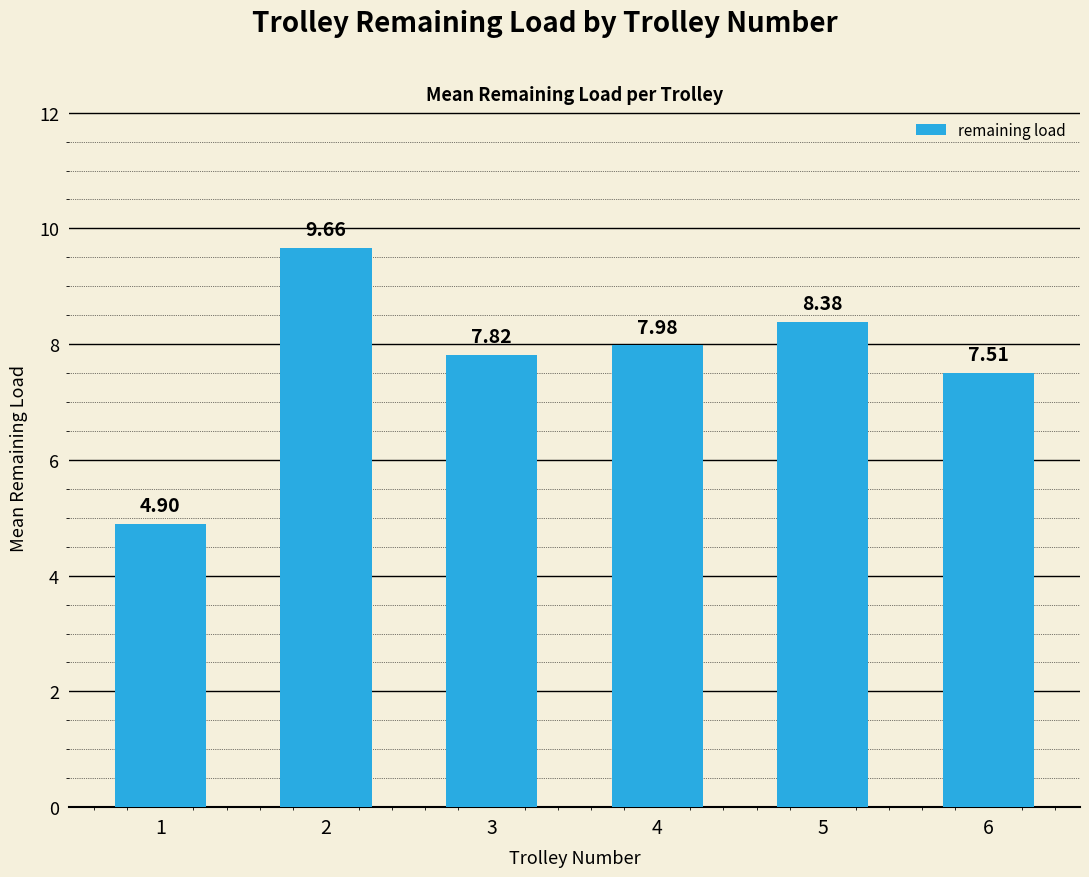

At which category does the chart reach its peak across all series?

2